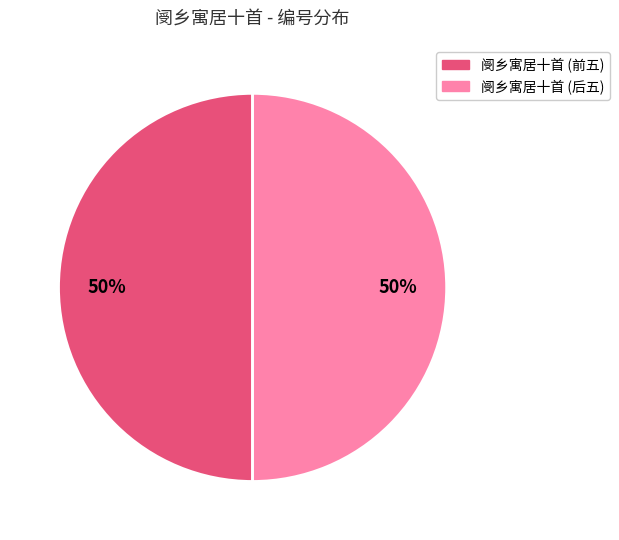

How many slices are in this pie chart?

2